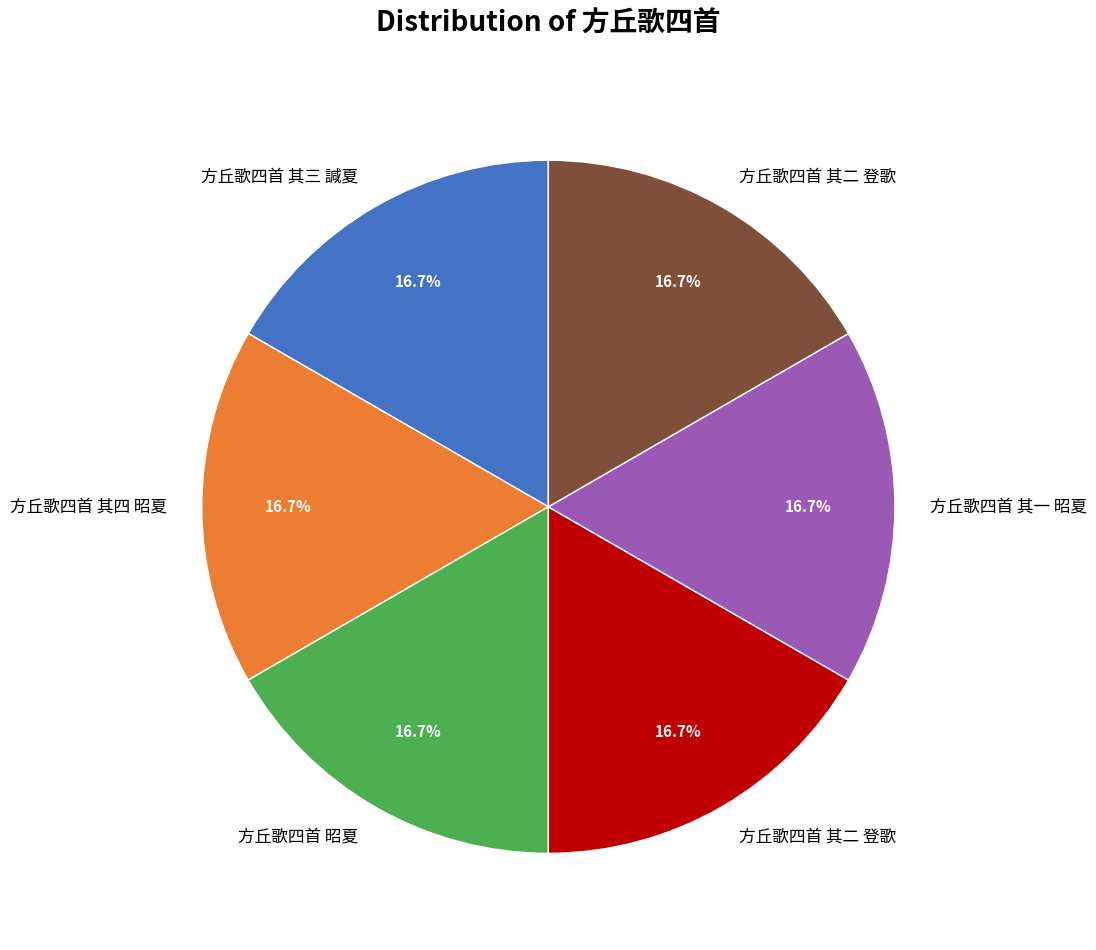

Is there any slice that represents more than half of the pie?

No